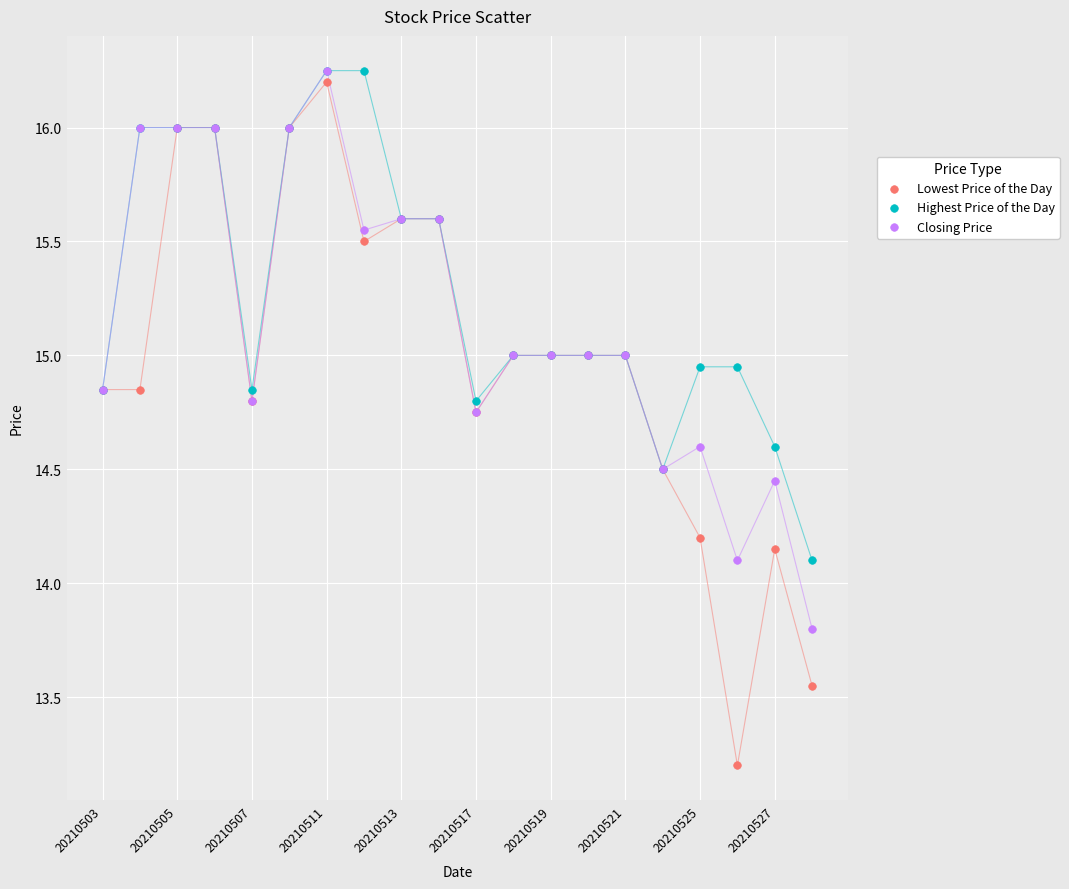

What are all the series names shown in the legend?

Lowest Price of the Day, Highest Price of the Day, Closing Price